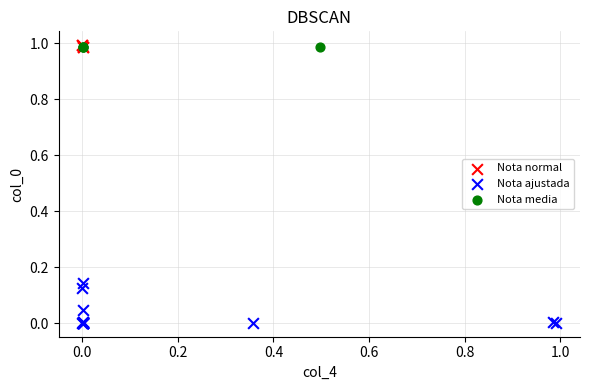

Which series contains the lowest Y value?

Nota ajustada